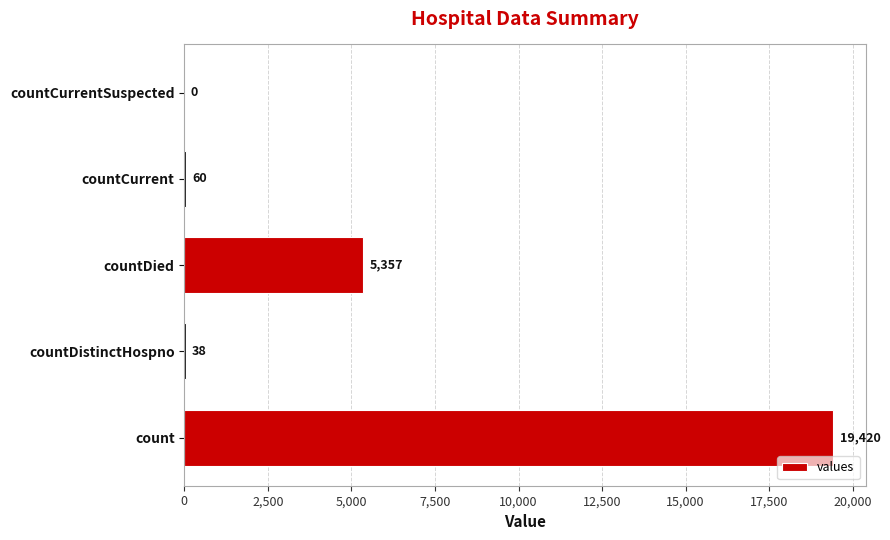

Which has a higher value, countCurrentSuspected or countDistinctHospno?

countDistinctHospno